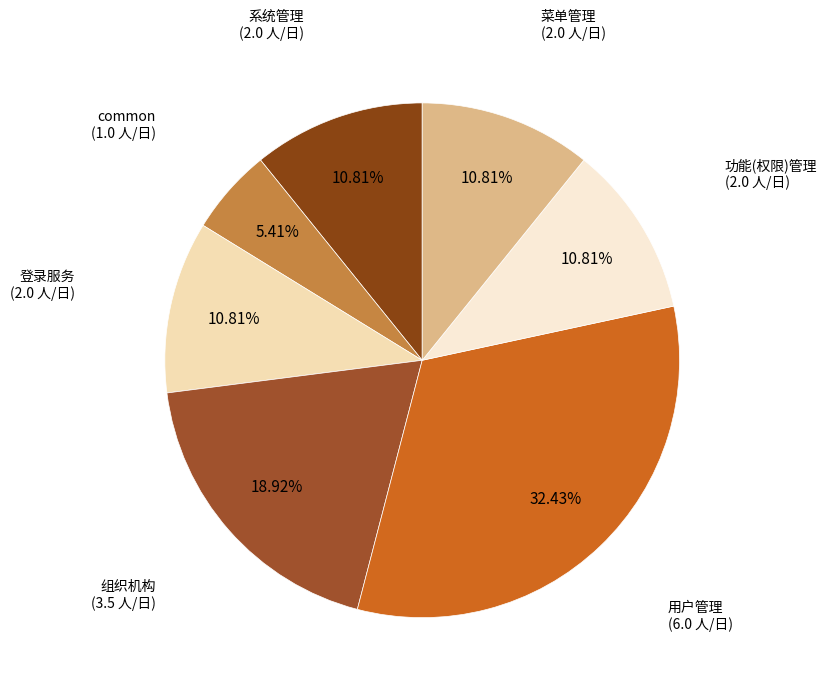

Is the sum of 登录服务 and common greater than half?

No